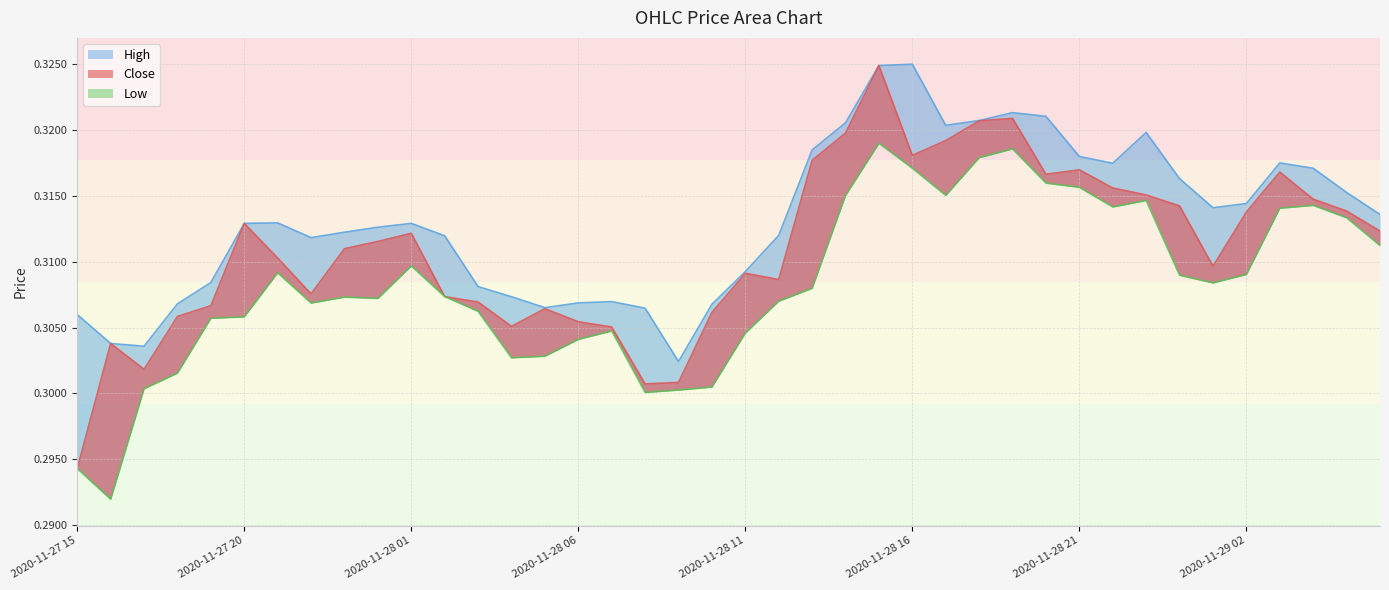

What is the sum of the Close values at 2020-11-28 23 and 2020-11-28 19?

0.6